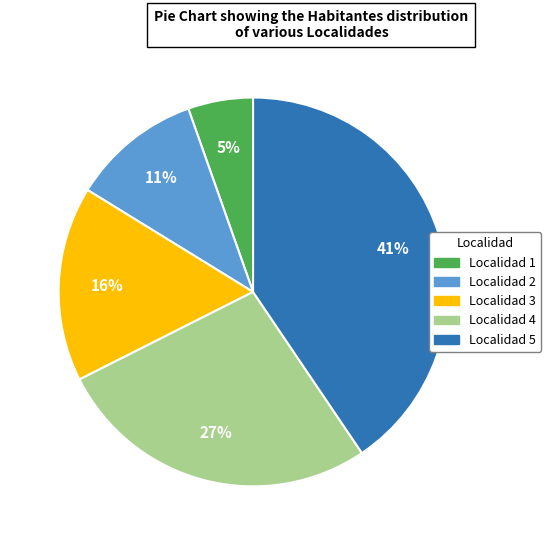

Does any single category account for the majority?

No